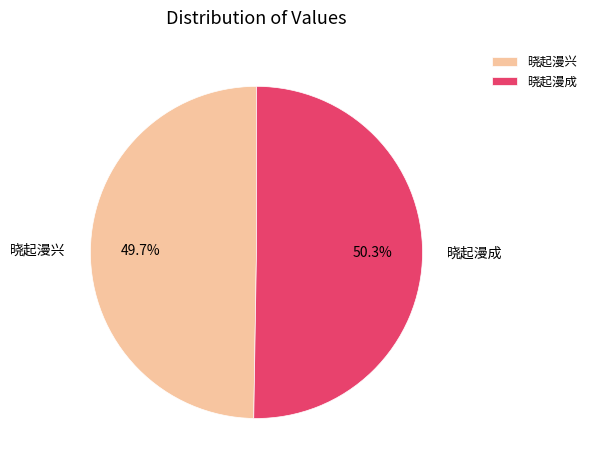

What is the largest slice in the pie chart?

晓起漫成